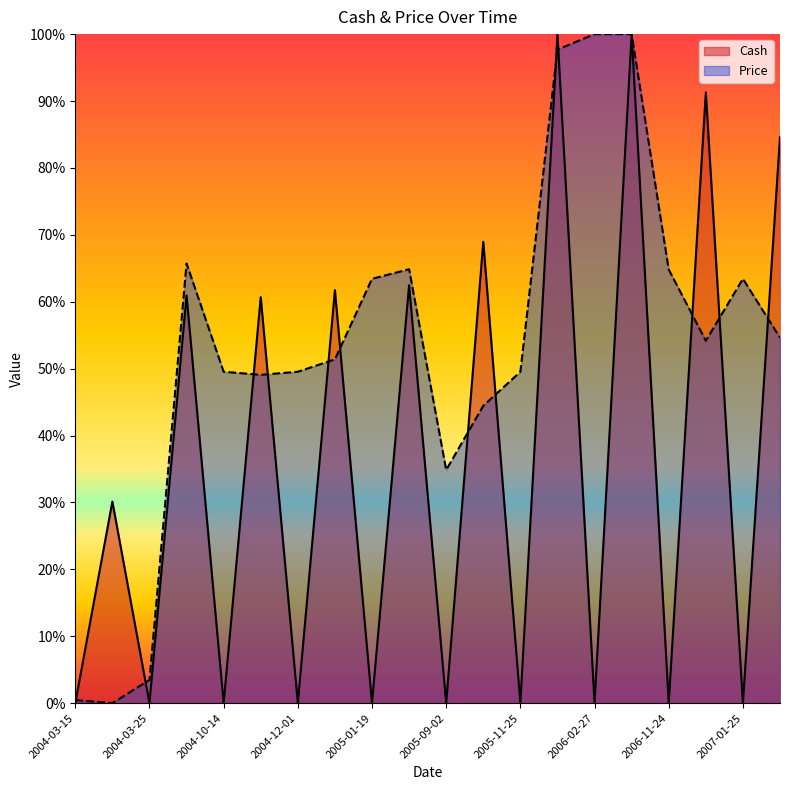

Where is the first local minimum for Cash?

2004-03-25